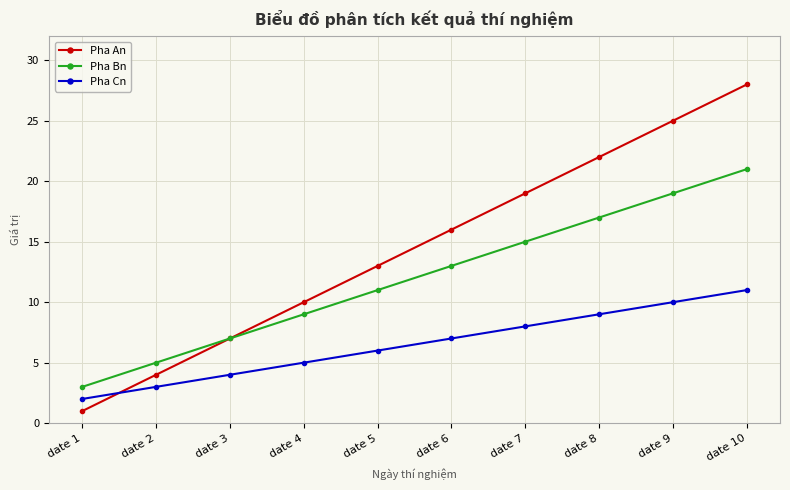

What is the difference between the second highest and minimum values in the Pha Cn series?

8